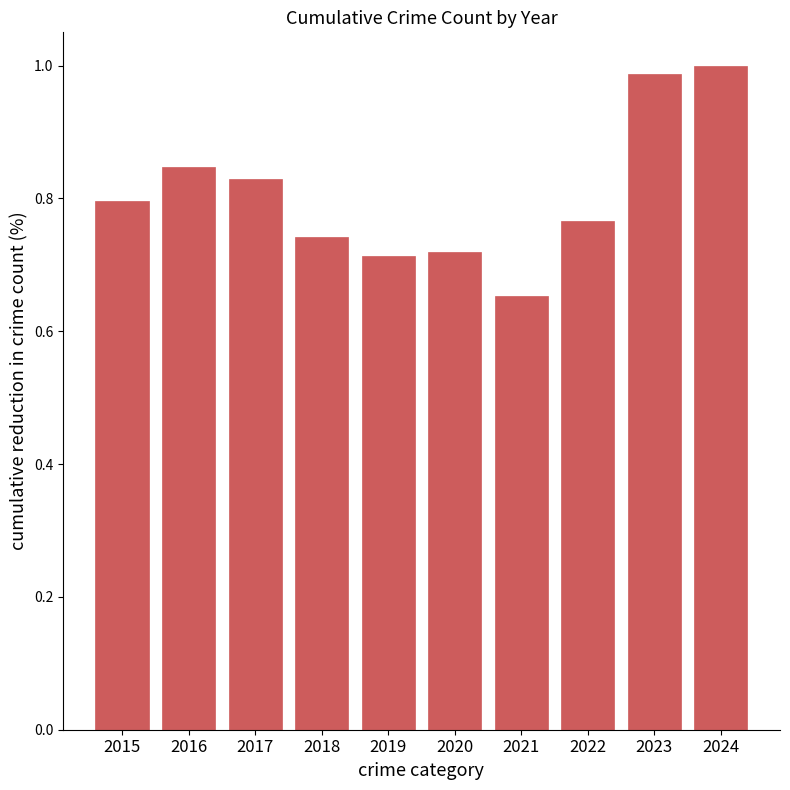

What is the difference between the maximum and minimum values?

0.3